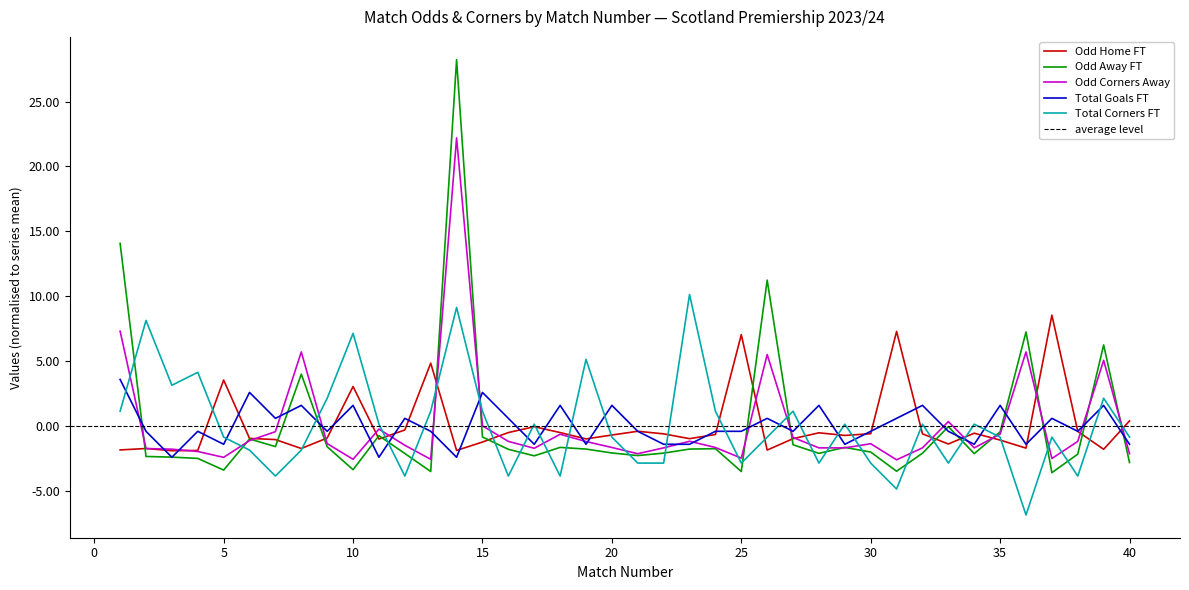

Which label corresponds to the smallest value in the chart?

36